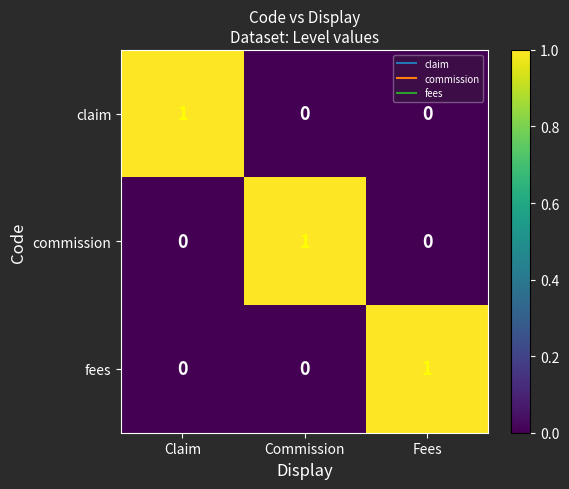

At which label does claim reach its peak?

Claim